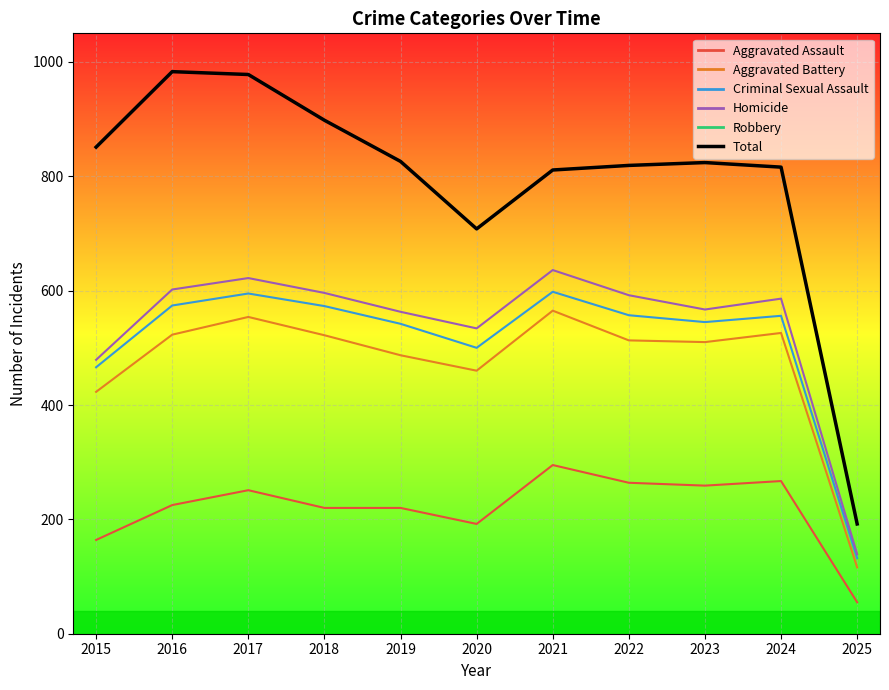

At which category does the data reach its first local valley?

2020